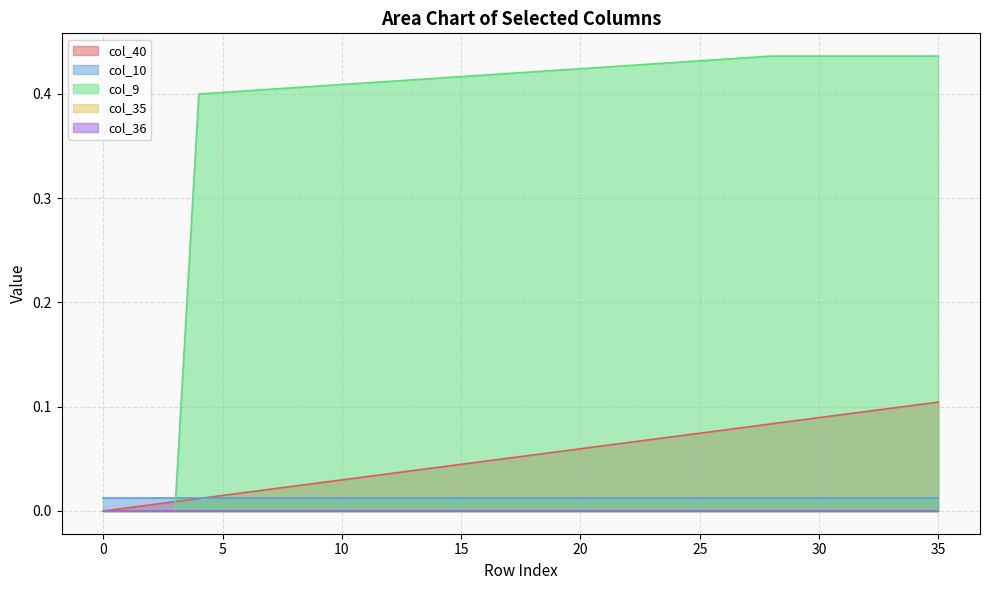

Reading left to right, transcribe all the data shown in this chart.

col_40: 0.0	0.0	0.0	0.0	0.0	0.0	0.0	0.0	0.0	0.0	0.0	0.0	0.0	0.0	0.0	0.0	0.0	0.1	0.1	0.1	0.1	0.1	0.1	0.1	0.1	0.1	0.1	0.1	0.1	0.1	0.1	0.1	0.1	0.1	0.1	0.1
col_10: 0.0	0.0	0.0	0.0	0.0	0.0	0.0	0.0	0.0	0.0	0.0	0.0	0.0	0.0	0.0	0.0	0.0	0.0	0.0	0.0	0.0	0.0	0.0	0.0	0.0	0.0	0.0	0.0	0.0	0.0	0.0	0.0	0.0	0.0	0.0	0.0
col_9: 0.0	0.0	0.0	0.0	0.4	0.4	0.4	0.4	0.4	0.4	0.4	0.4	0.4	0.4	0.4	0.4	0.4	0.4	0.4	0.4	0.4	0.4	0.4	0.4	0.4	0.4	0.4	0.4	0.4	0.4	0.4	0.4	0.4	0.4	0.4	0.4
col_35: 0.0	0.0	0.0	0.0	0.0	0.0	0.0	0.0	0.0	0.0	0.0	0.0	0.0	0.0	0.0	0.0	0.0	0.0	0.0	0.0	0.0	0.0	0.0	0.0	0.0	0.0	0.0	0.0	0.0	0.0	0.0	0.0	0.0	0.0	0.0	0.0
col_36: 0.0	0.0	0.0	0.0	0.0	0.0	0.0	0.0	0.0	0.0	0.0	0.0	0.0	0.0	0.0	0.0	0.0	0.0	0.0	0.0	0.0	0.0	0.0	0.0	0.0	0.0	0.0	0.0	0.0	0.0	0.0	0.0	0.0	0.0	0.0	0.0